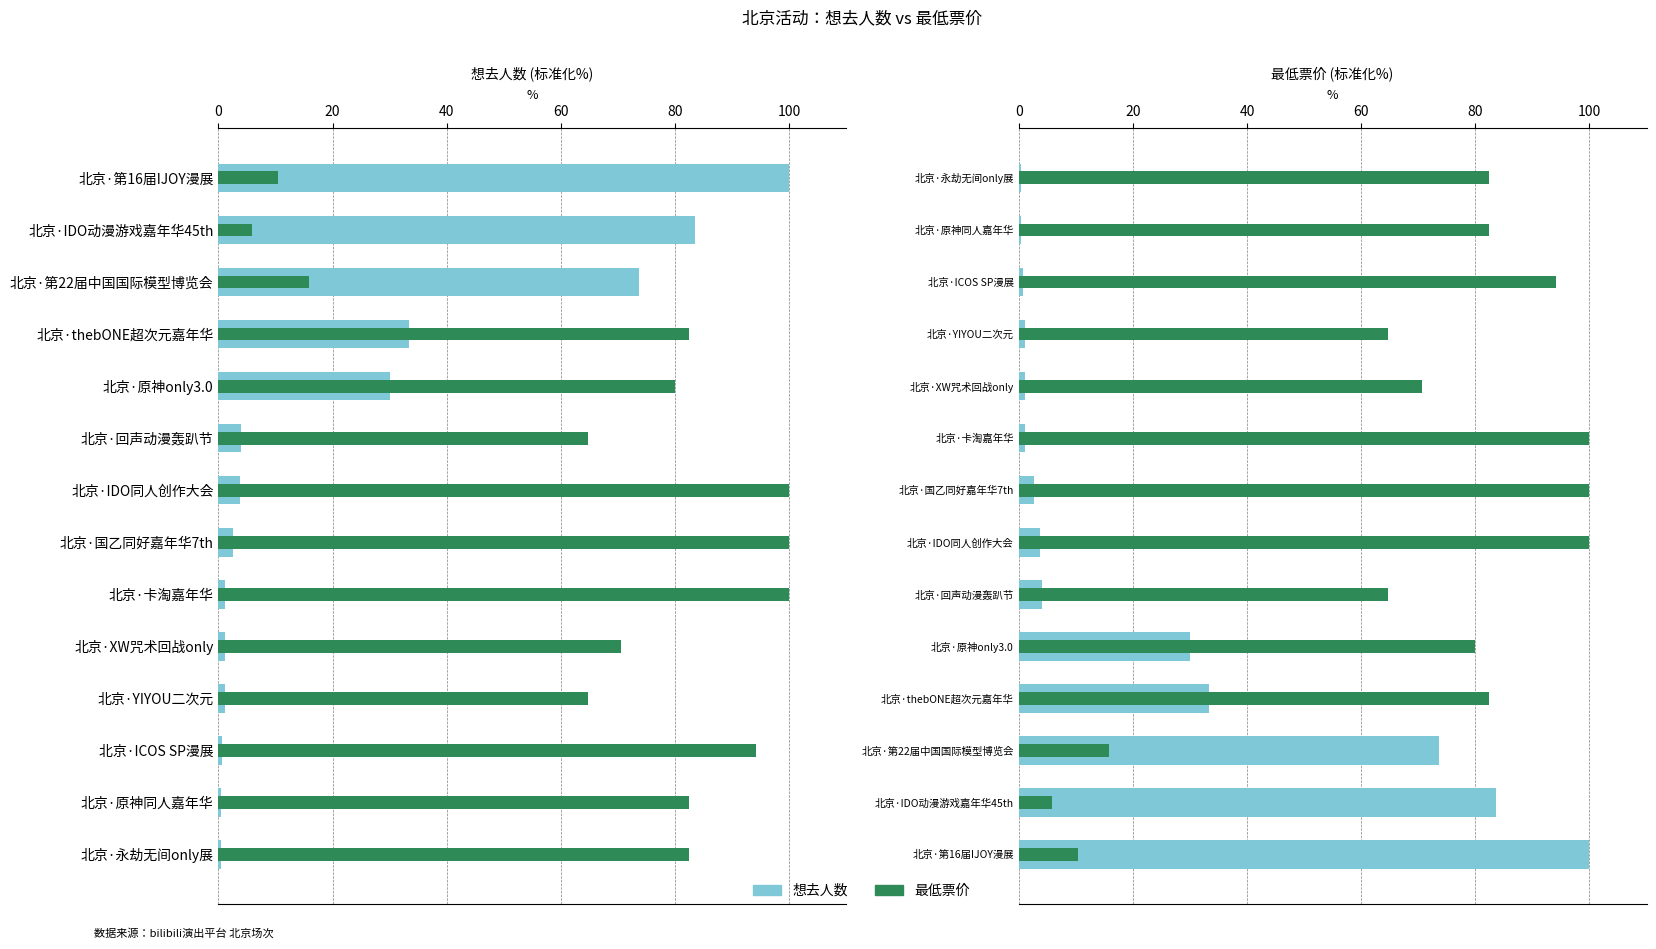

How many groups of bars are there?

14